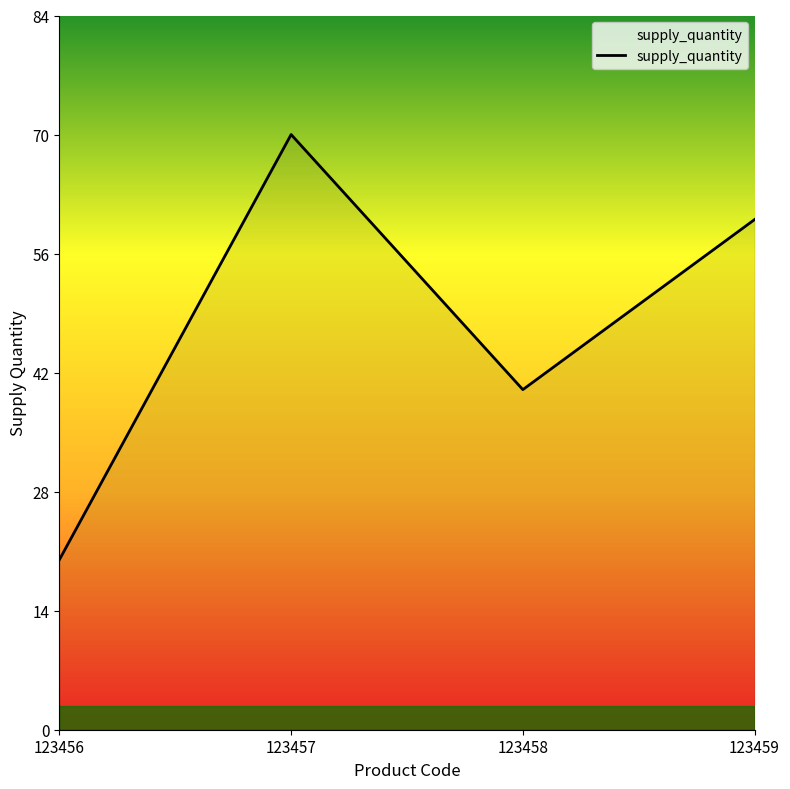

What is the difference between the maximum and minimum values?

50